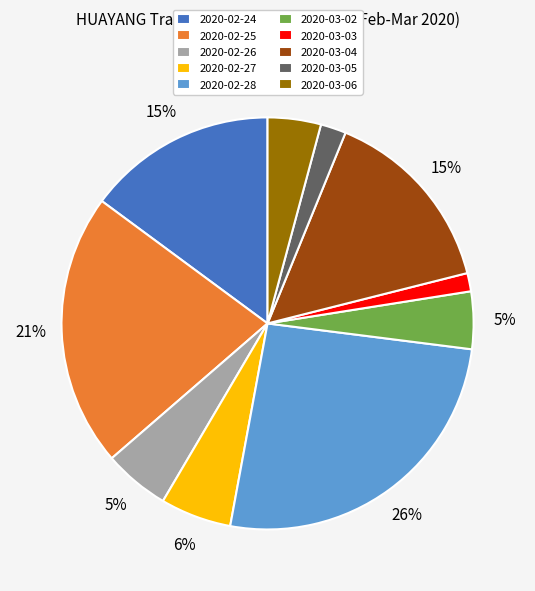

True or false: 2020-02-26 accounts for 5% of the total.

True